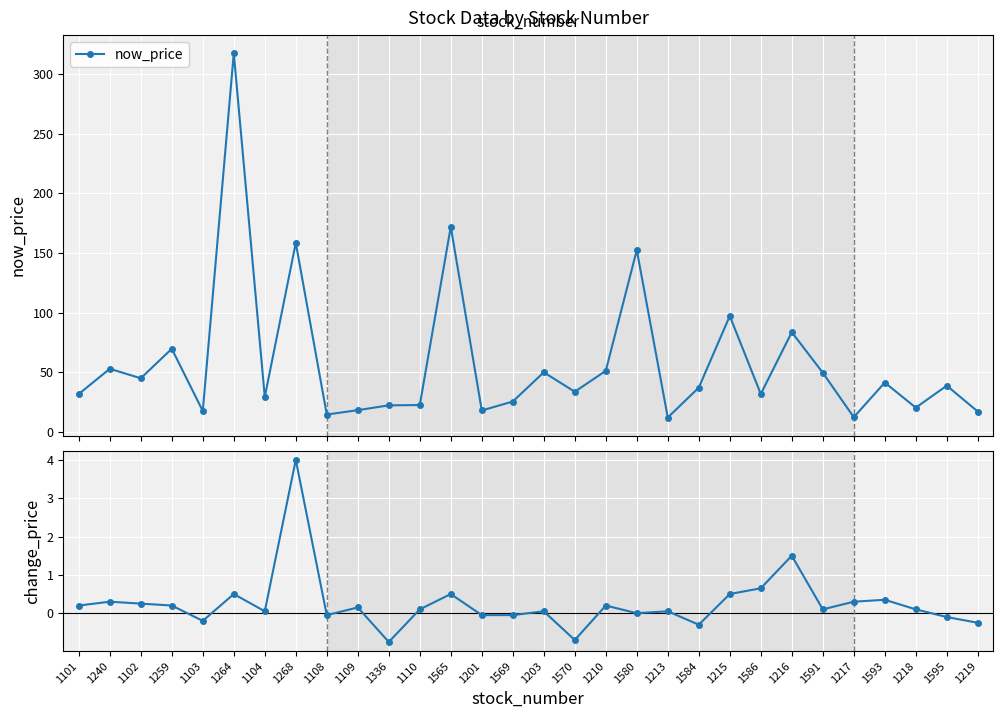

Reading left to right, transcribe all the data shown in this chart.

now_price: 31.8	52.9	45.0	69.7	17.5	317.5	29.2	158.5	14.6	18.2	22.2	22.5	172.0	17.9	25.4	50.0	33.6	51.2	152.5	12.1	37.1	97.2	31.8	83.6	49.6	12.3	41.4	20.3	38.8	17.1
change_price: 0.2	0.3	0.2	0.2	-0.2	0.5	0.1	4.0	-0.1	0.1	-0.8	0.1	0.5	-0.1	-0.1	0.1	-0.7	0.2	0.0	0.1	-0.3	0.5	0.7	1.5	0.1	0.3	0.3	0.1	-0.1	-0.2